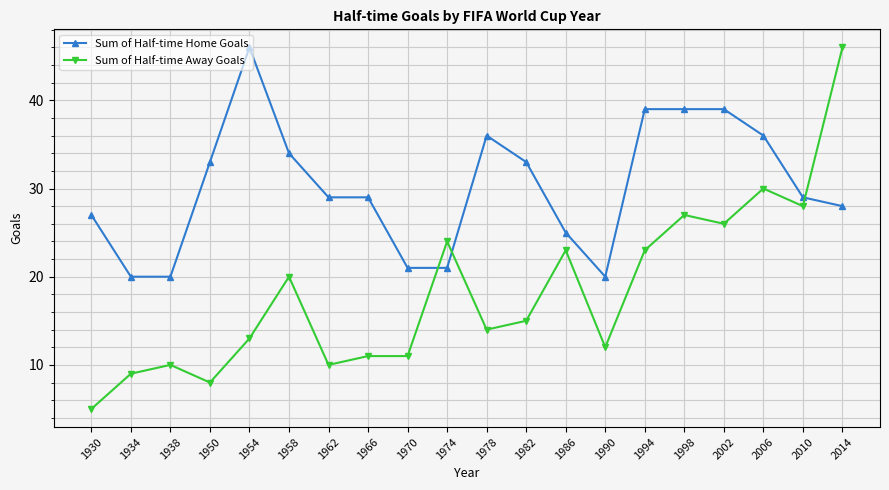

How many series are shown in this chart?

2